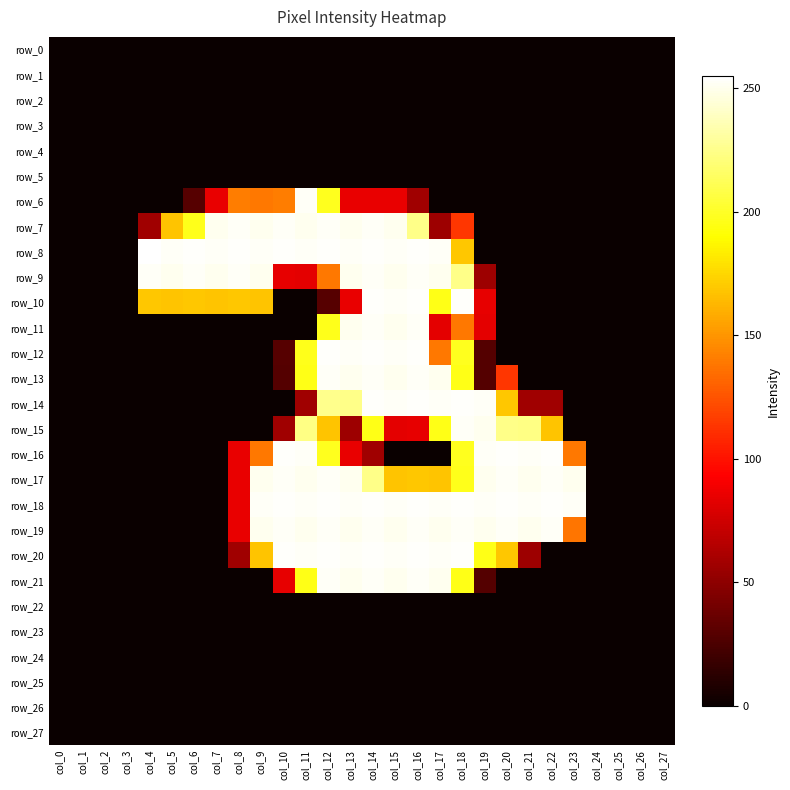

Which series has the largest total across all categories?

row_18